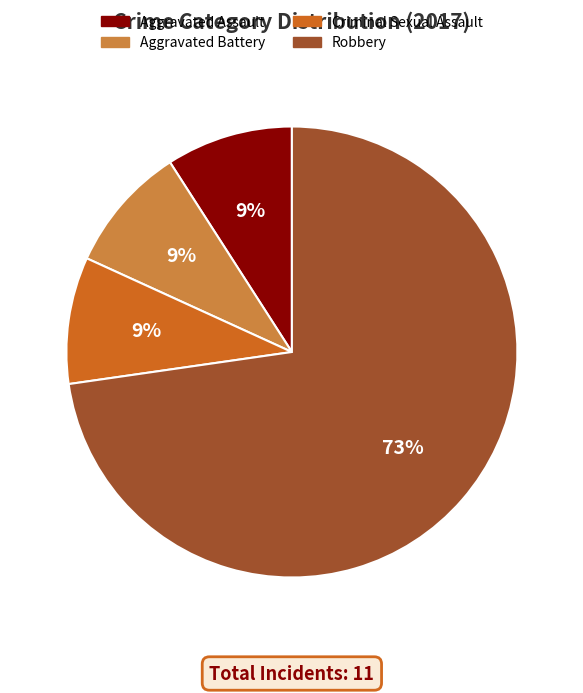

Which slice represents more than half of the pie?

Robbery